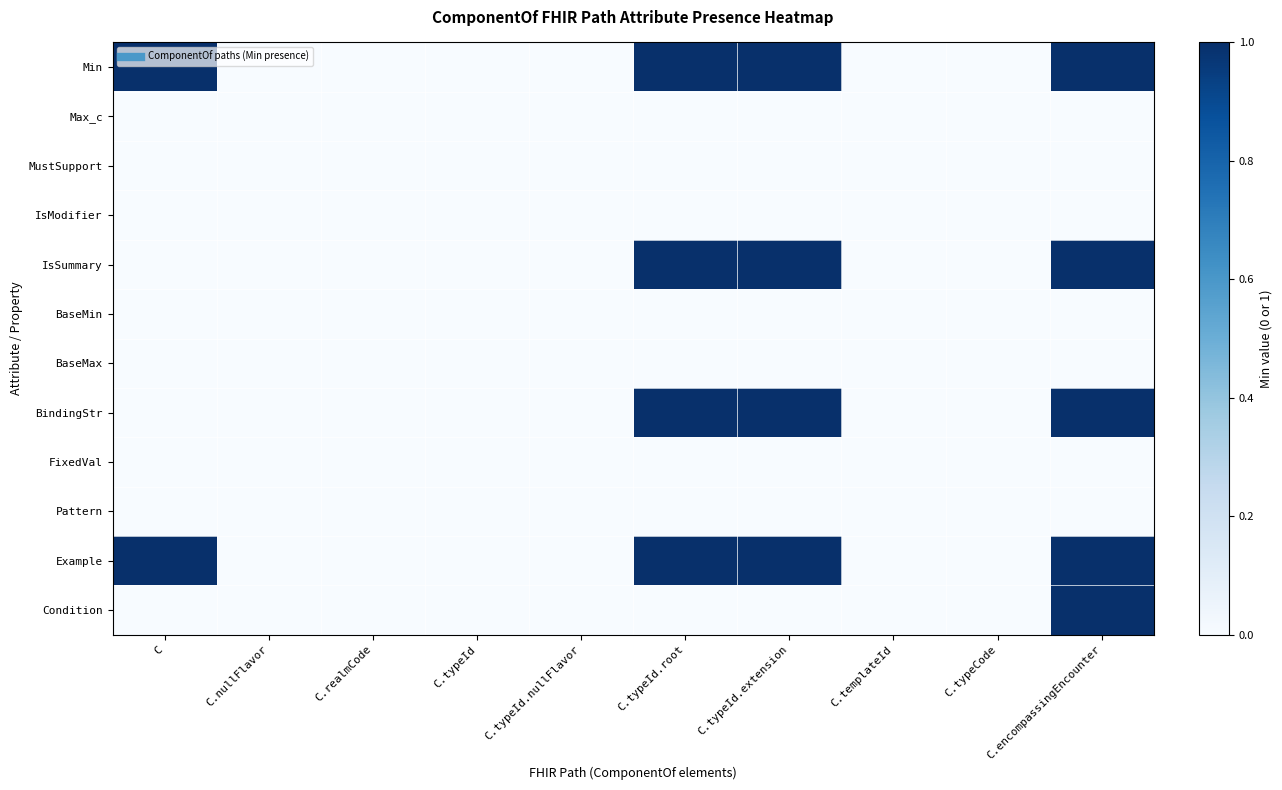

At which category is the sum across all series the highest?

C.encompassingEncounter